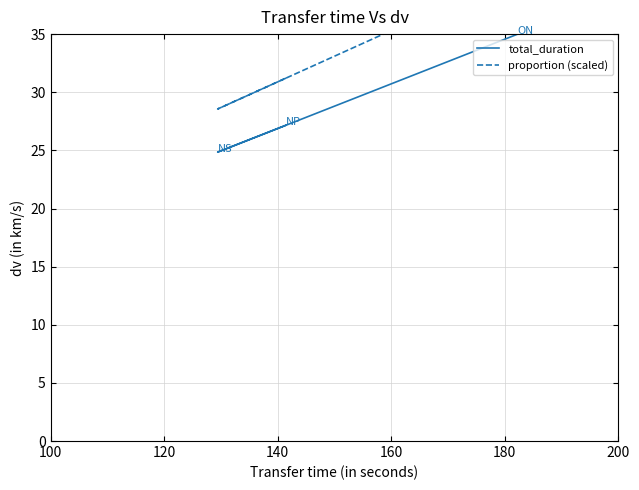

List the series in order of their peak value, lowest first.

total_duration, proportion (scaled)